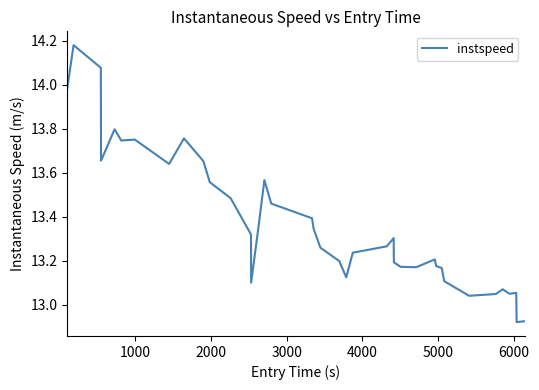

What is the maximum value shown in the chart?

14.2